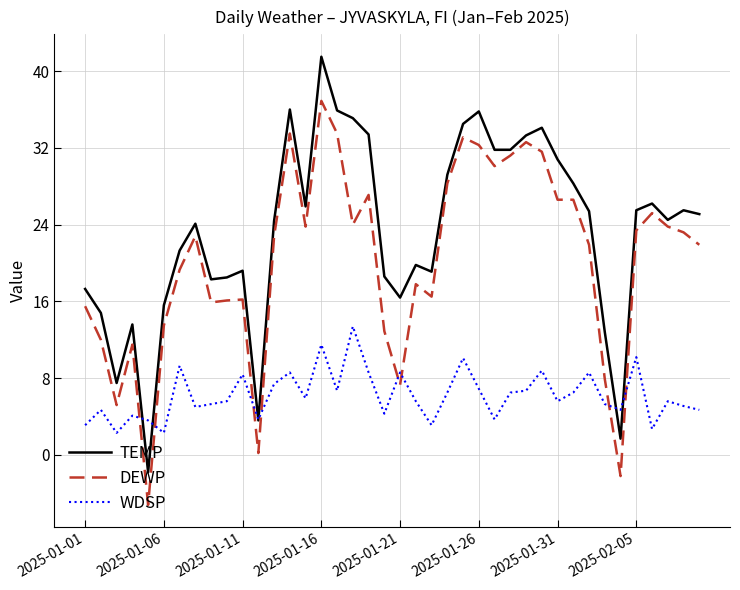

What are all the series names shown in the legend?

TEMP, DEWP, WDSP